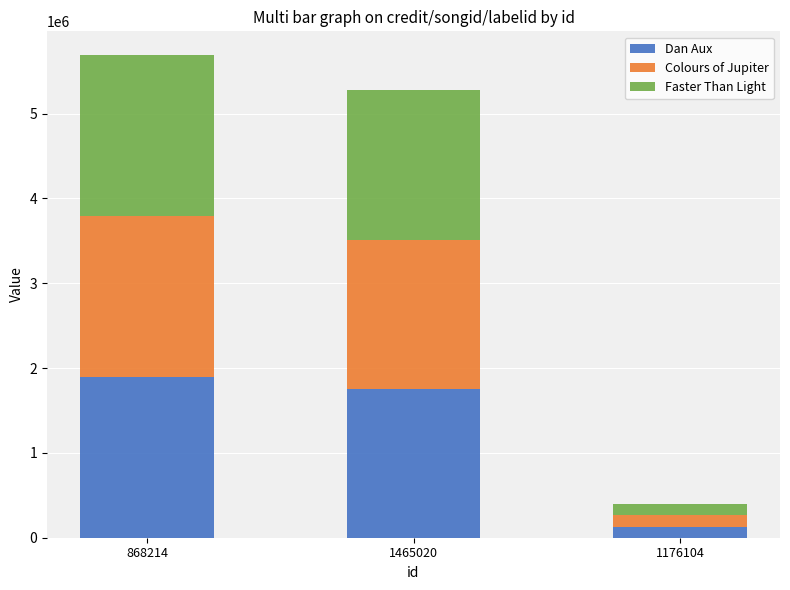

The value of Dan Aux at 868214 is 1895123. True or false?

True